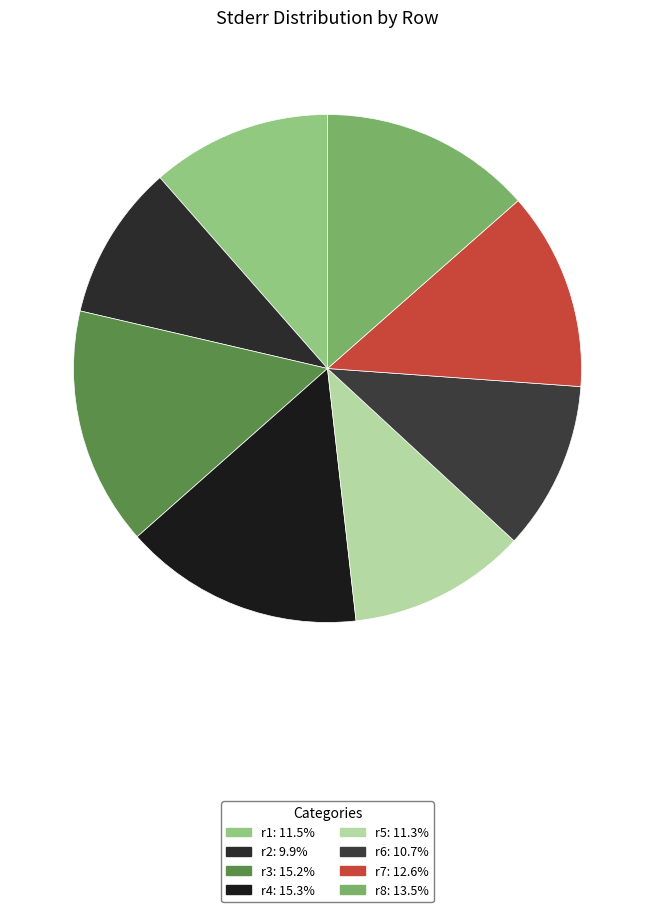

Count the number of slices in the pie.

8